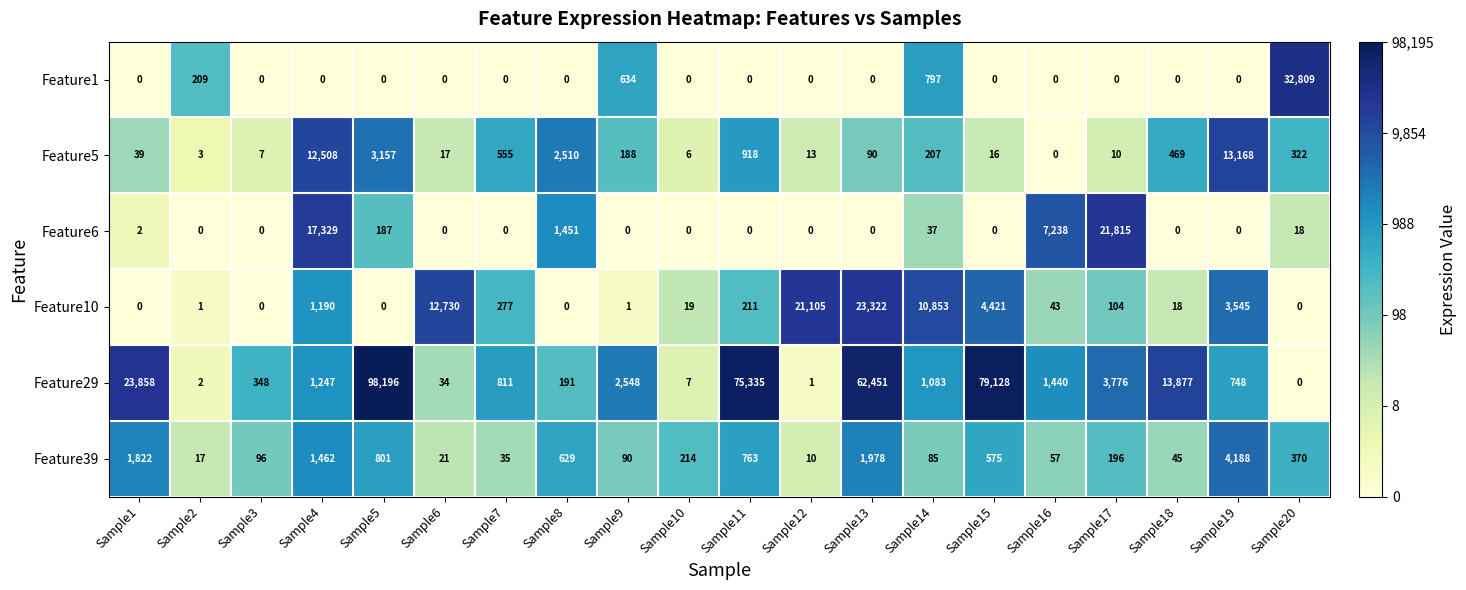

What is the sum of the Feature6 values at Sample4 and Sample20?

17347